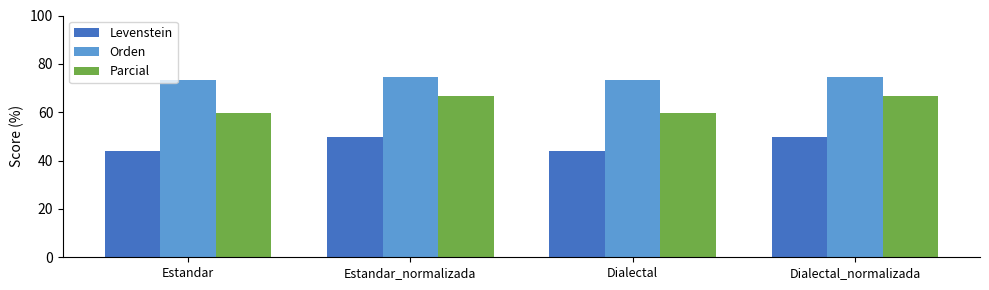

What is the label of the 3rd bar from the left?

Dialectal